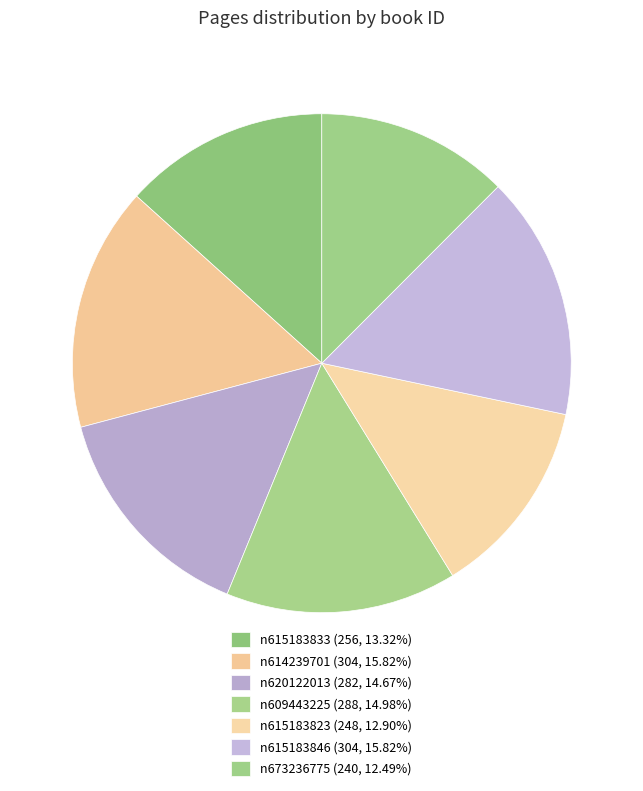

Count the number of slices in the pie.

7